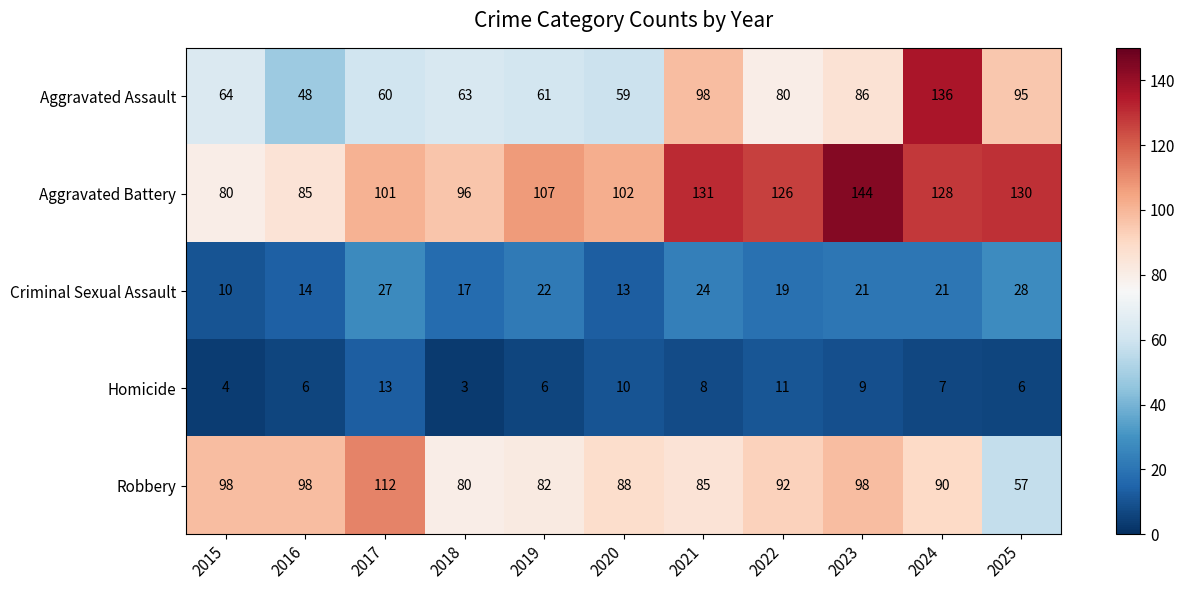

What is the difference between the maximum and second lowest values in the Aggravated Battery series?

59